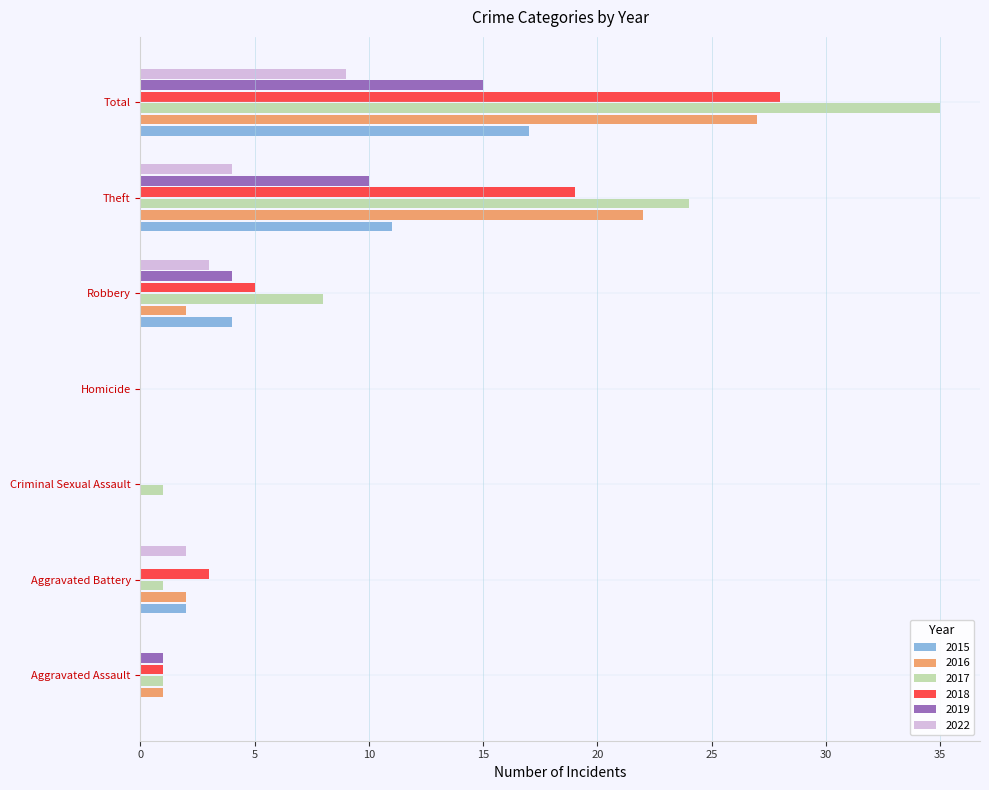

How many categories are shown in the chart?

7